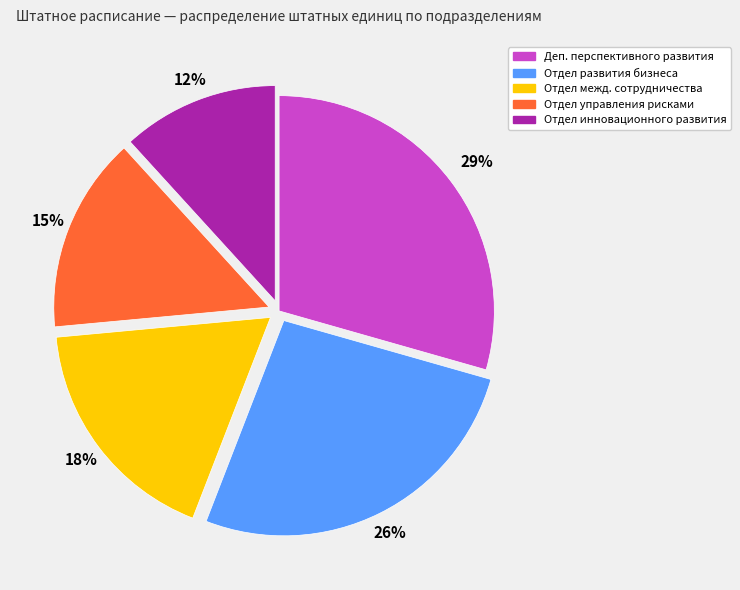

Is it true that Отдел развития бизнеса is 26% of the pie?

True